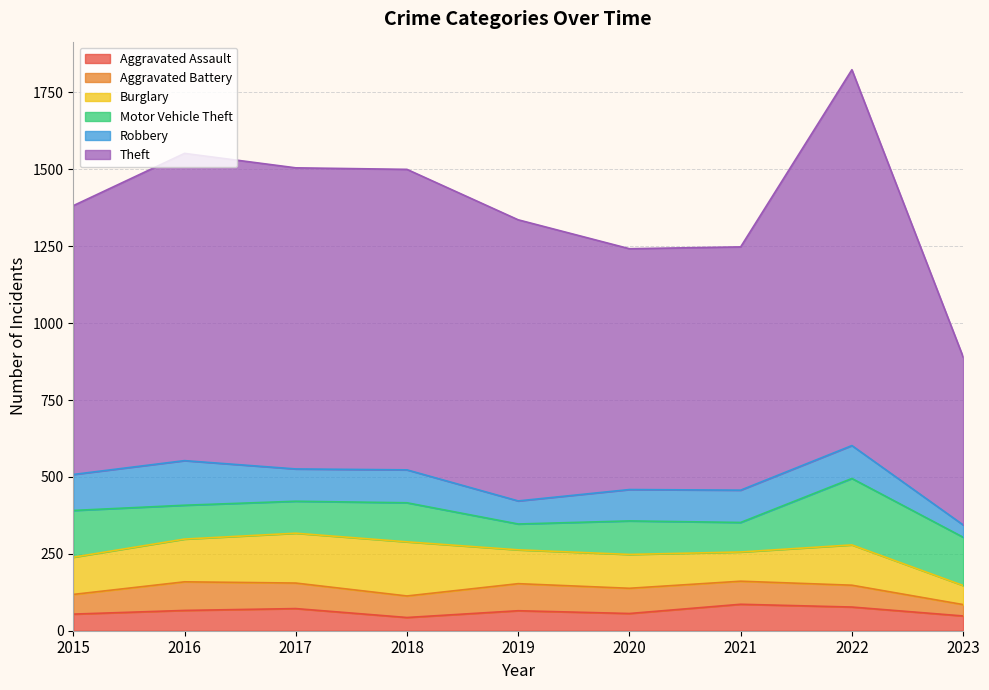

At which label is Robbery closest to 92?

2020